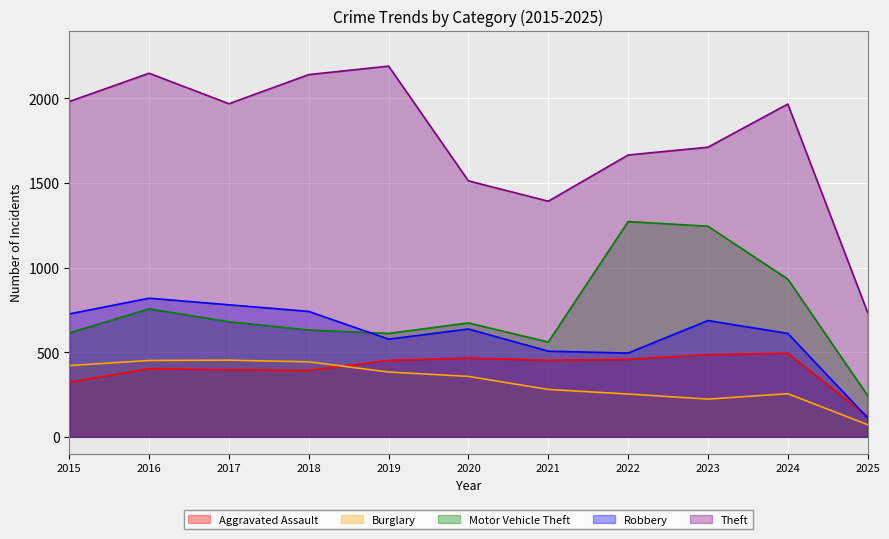

Which category has the lowest value in the Motor Vehicle Theft series?

2025